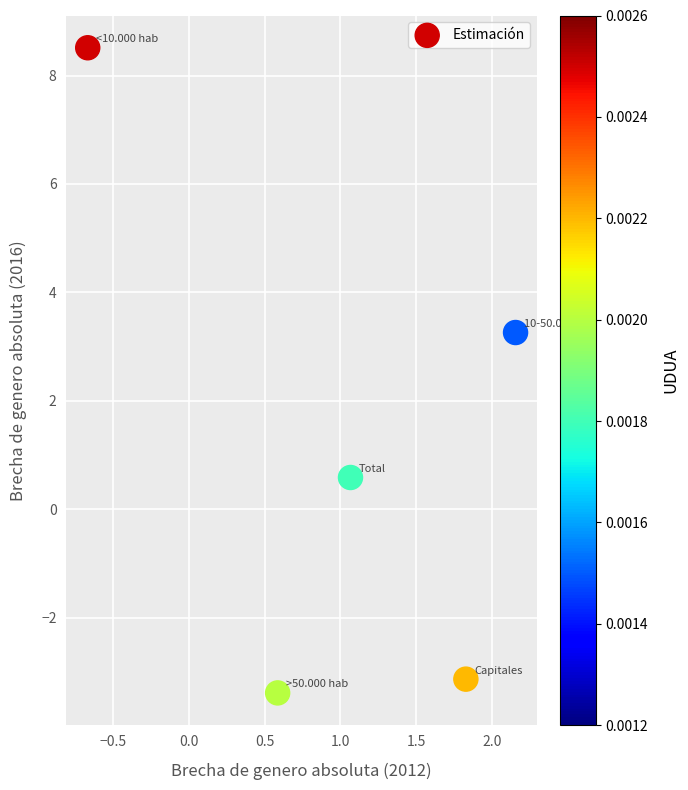

What Y value in the scatter plot is closest to 2?

3.3